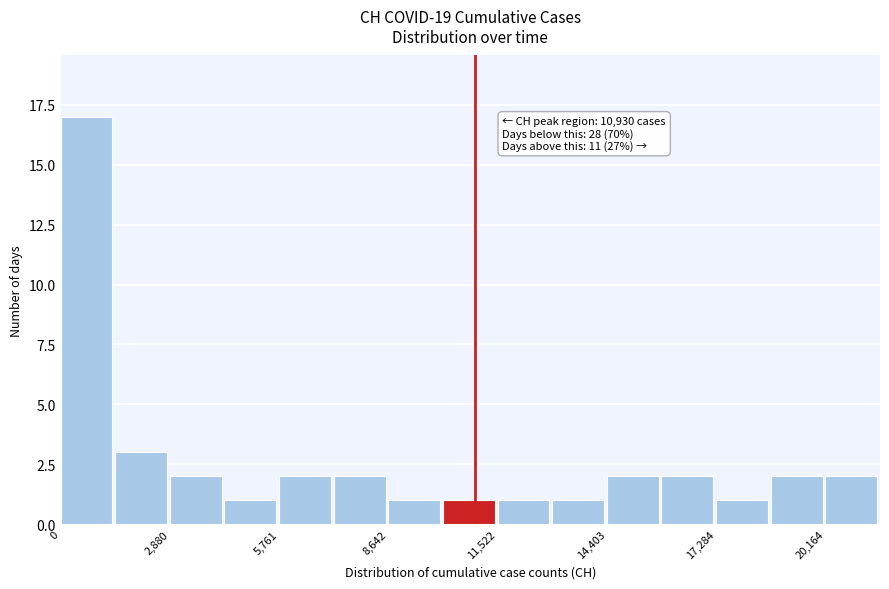

Read against the x-axis, roughly where is the centre of the tallest bar?

500